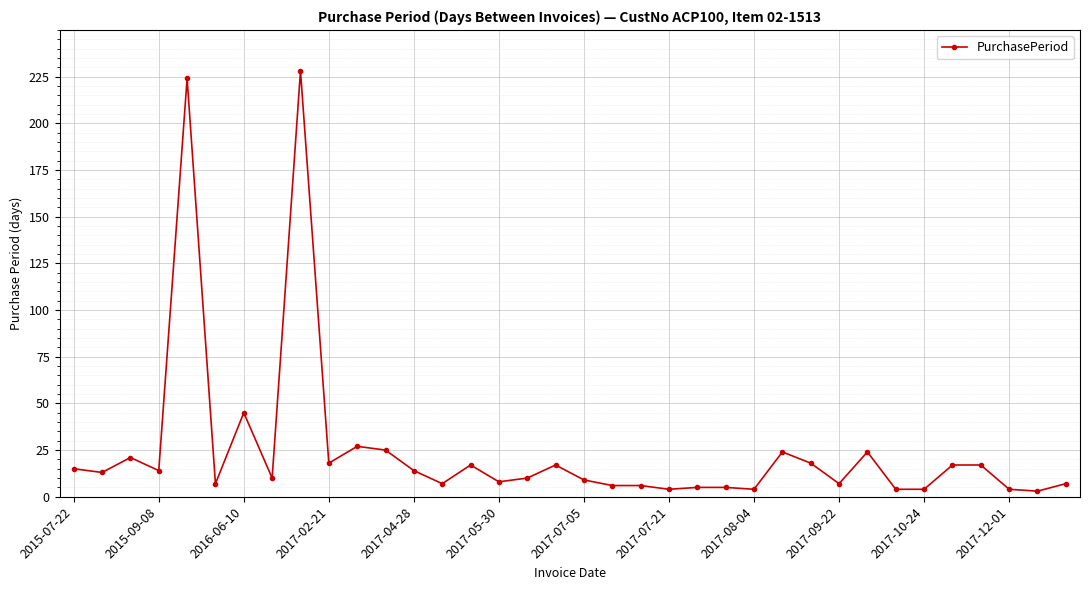

Does the chart have visible grid lines?

Yes